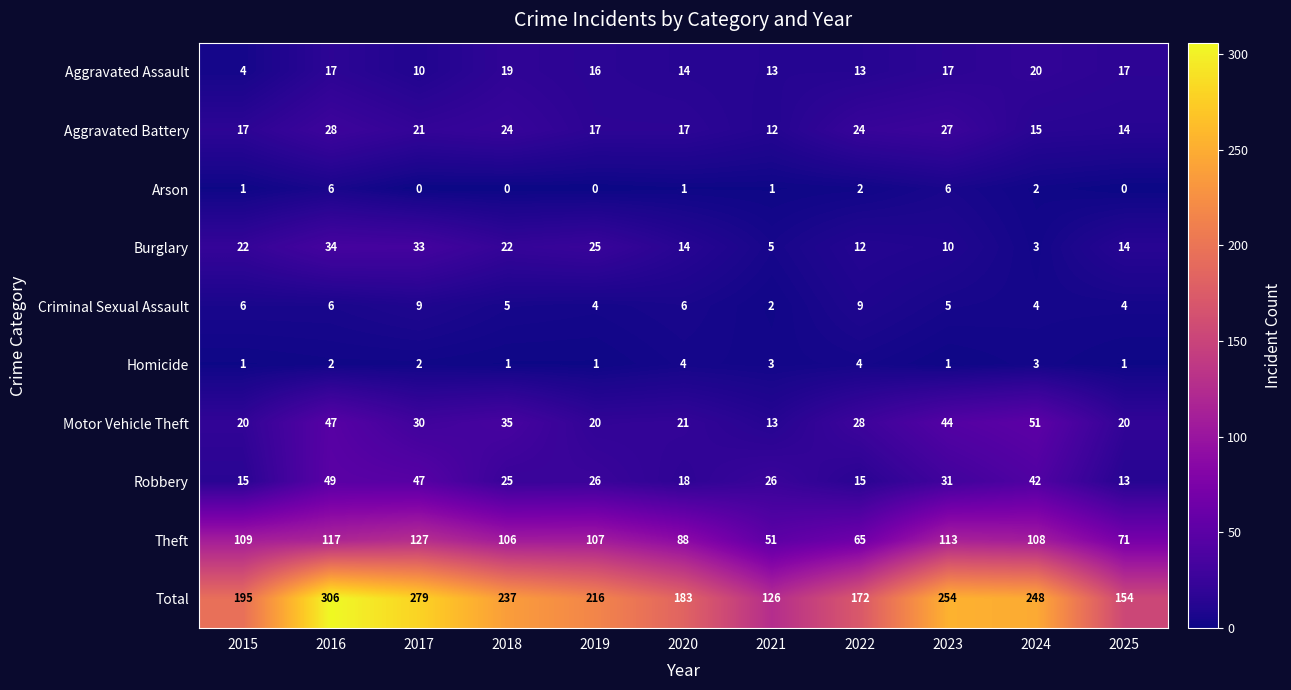

The value of Motor Vehicle Theft at 2015 is 4. True or false?

False